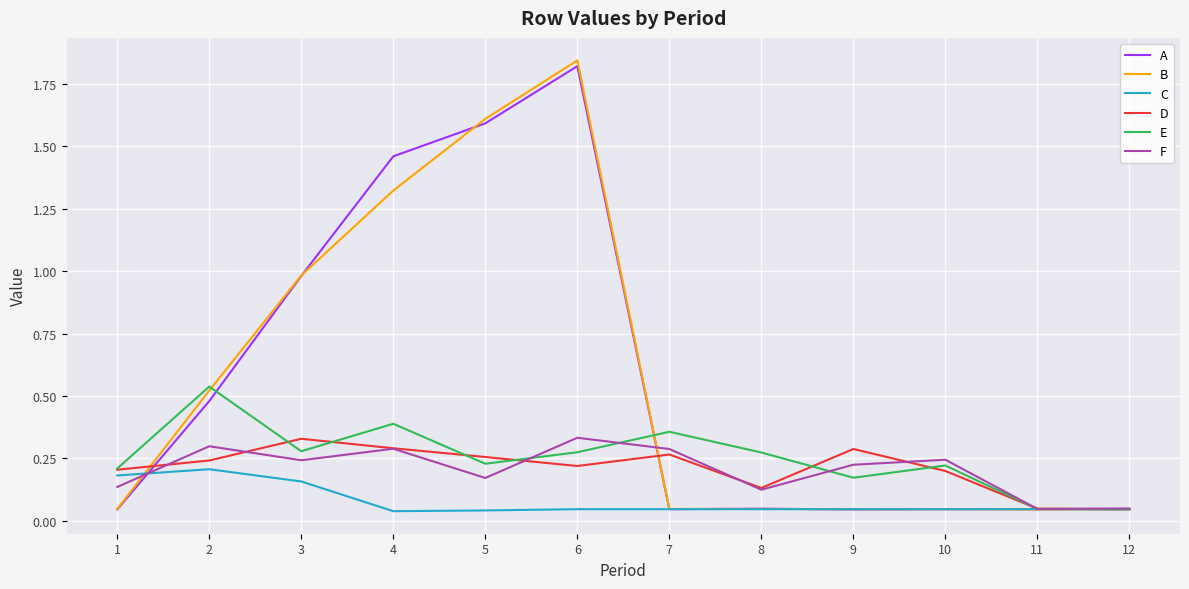

The value of F at 6 is 0.3. True or false?

True